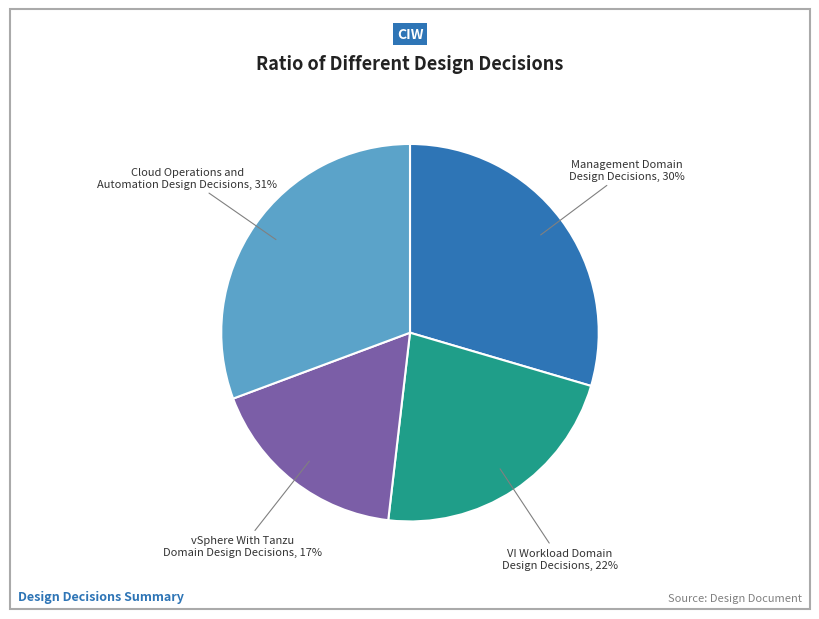

Is there a majority slice in this chart?

No